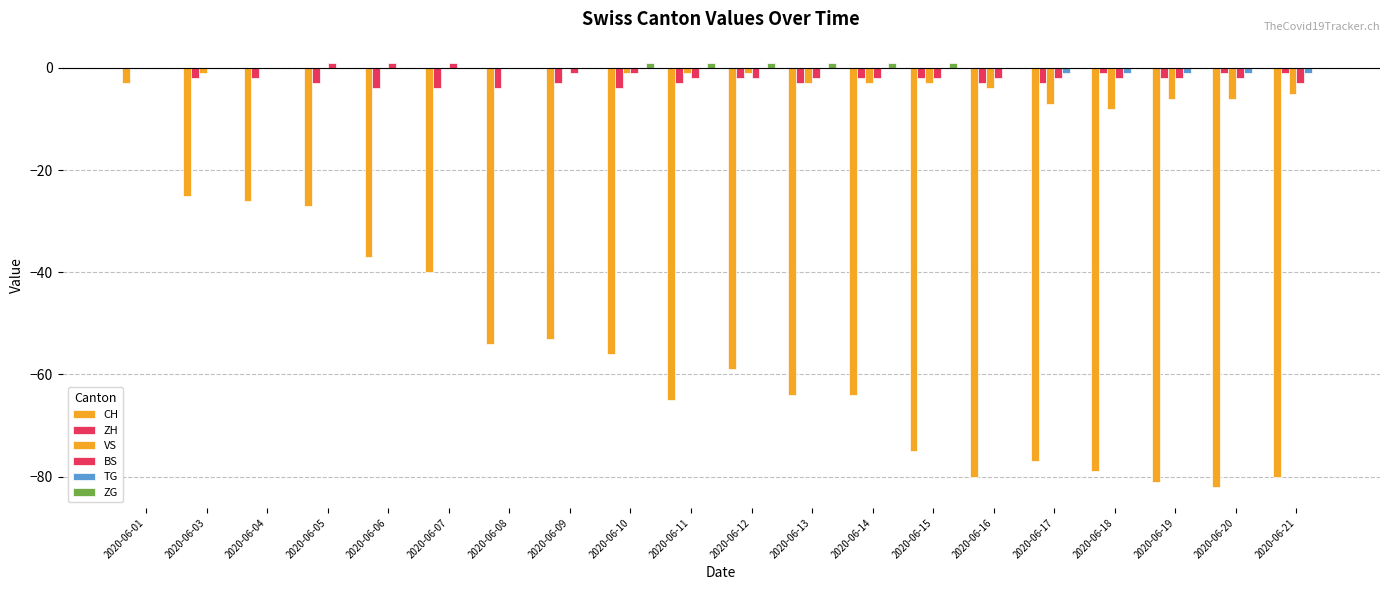

Where is BS nearest to the value -1?

2020-06-09